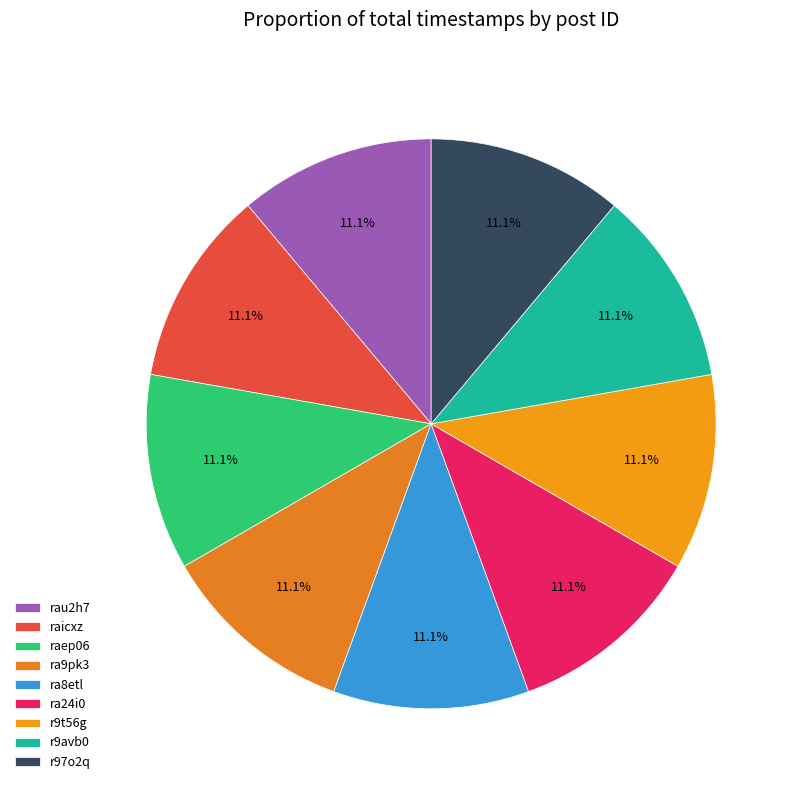

What is the total percentage of r97o2q and r9t56g?

22.2%